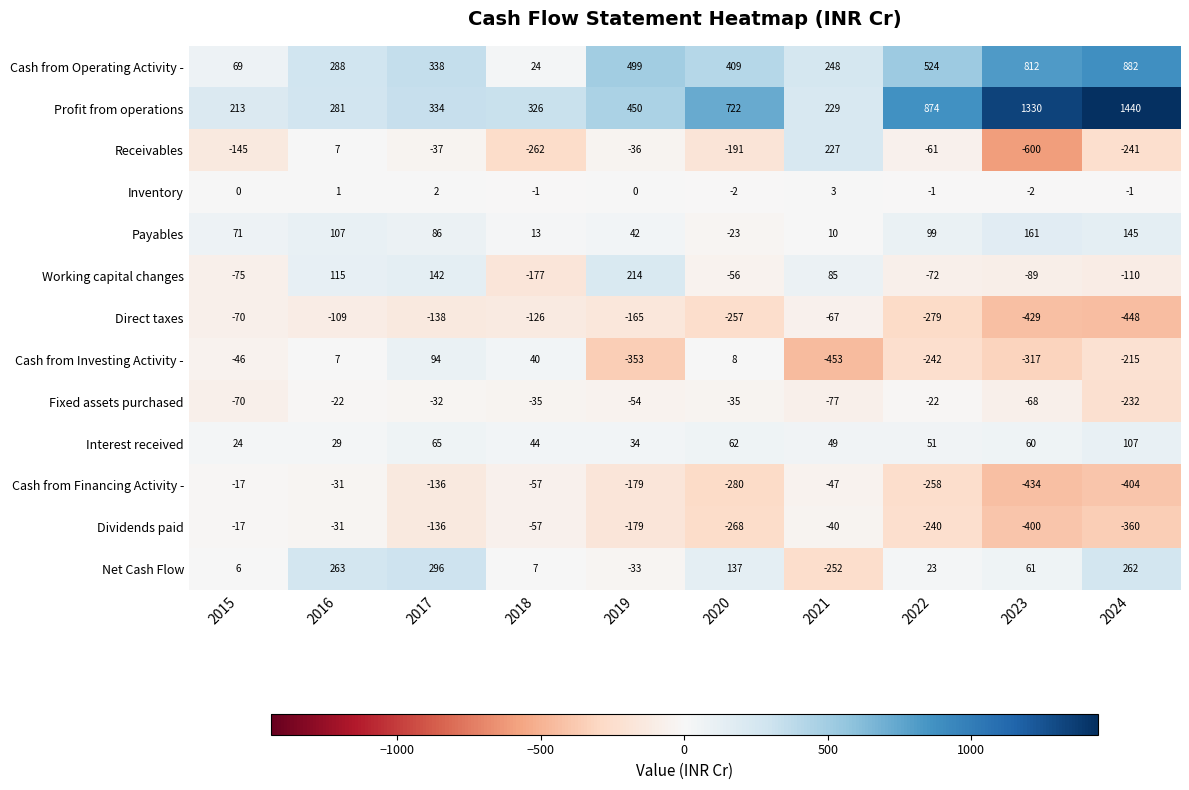

At which category does the chart reach its peak across all series?

2024